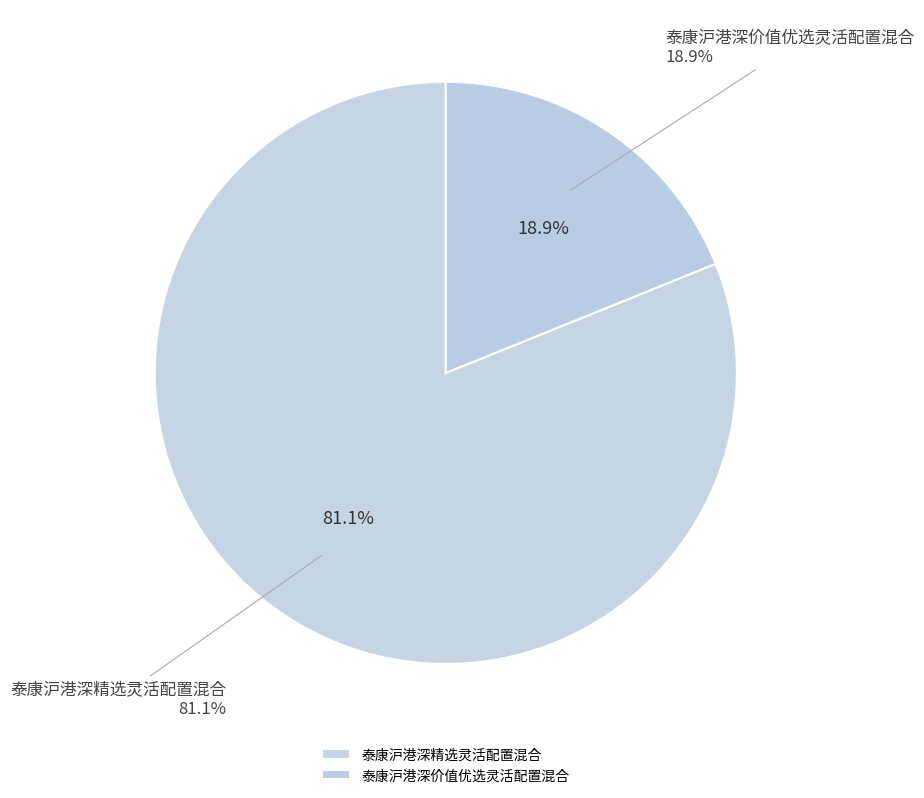

Which slice represents more than half of the pie?

泰康沪港深精选灵活配置混合